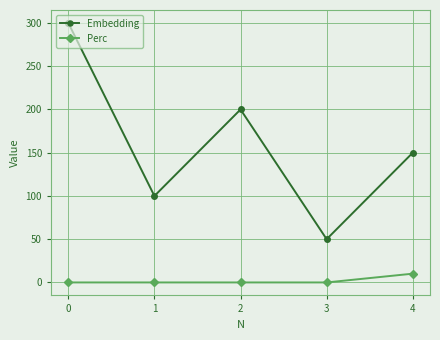

What is the total value across all series at 4?

160.1